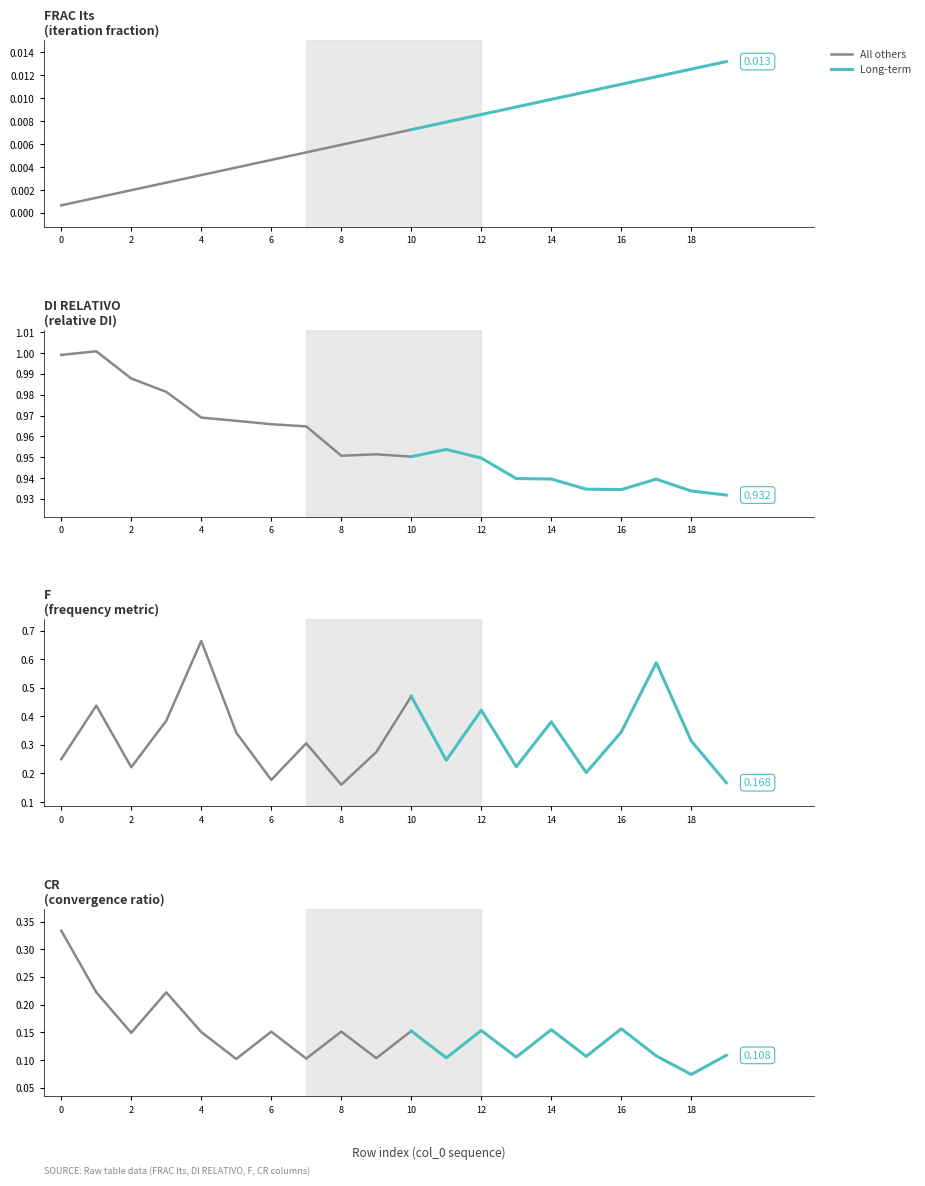

What value does the CR series have at 3?

0.2